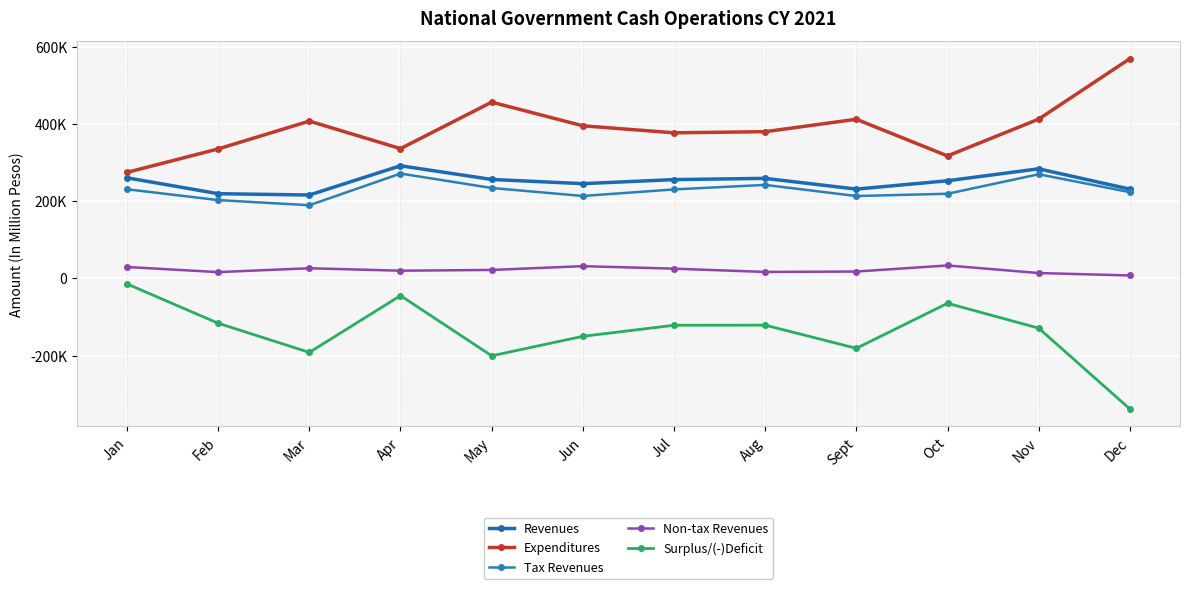

Reading left to right, list all the values displayed in this chart.

Revenues: Jan=260732.0	Feb=219562.0	Mar=216161.0	Apr=291920.0	May=256414.5	Jun=245568.0	Jul=256071.0	Aug=259252.0	Sept=231445.0	Oct=253089.0	Nov=284014.0	Dec=231310.0
Expenditures: Jan=274792.0	Feb=335531.5	Mar=407603.0	Apr=336346.0	May=456721.0	Jun=395430.0	Jul=377257.0	Aug=380188.0	Sept=412361.0	Oct=317379.0	Nov=412715.0	Dec=569315.0
Tax Revenues: Jan=231038.0	Feb=203007.0	Mar=189675.0	Apr=271706.0	May=234357.0	Jun=213671.0	Jul=230611.0	Aug=242356.0	Sept=213506.0	Oct=219387.0	Nov=269925.0	Dec=223482.0
Non-tax Revenues: Jan=29694.0	Feb=16464.0	Mar=26477.0	Apr=20109.0	May=22057.5	Jun=31853.0	Jul=25412.0	Aug=16893.0	Sept=17930.0	Oct=33698.0	Nov=14075.0	Dec=7801.0
Surplus/(-)Deficit: Jan=-14060.0	Feb=-115969.5	Mar=-191442.0	Apr=-44426.0	May=-200306.5	Jun=-149862.0	Jul=-121186.0	Aug=-120936.0	Sept=-180916.0	Oct=-64290.0	Nov=-128701.0	Dec=-338005.0